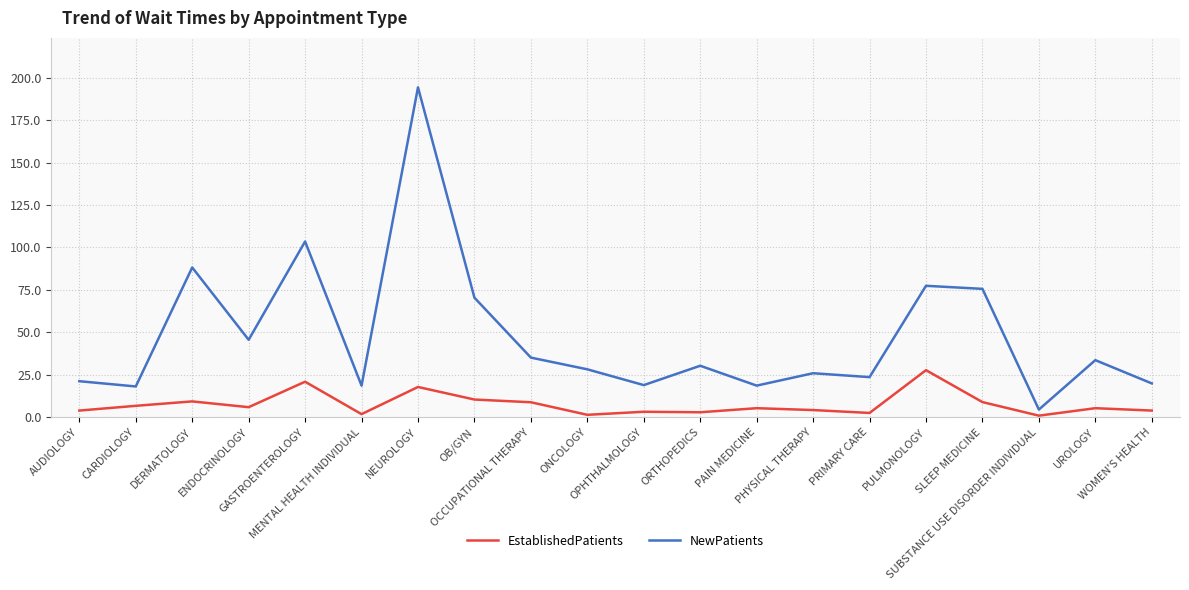

Which series has the largest total across all categories?

NewPatients